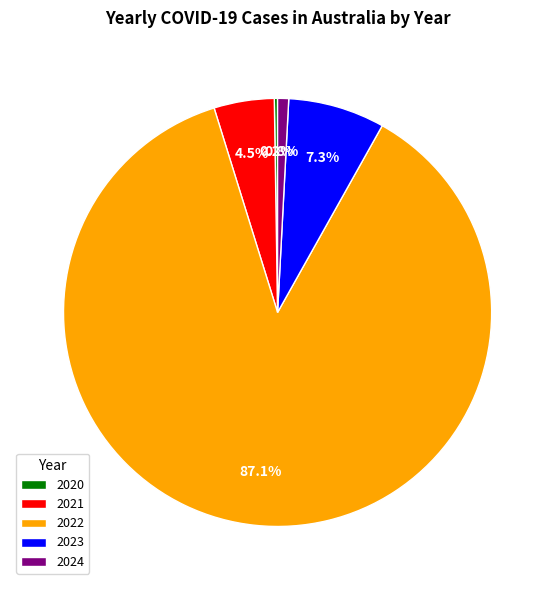

Which has a higher value, 2023 or 2024?

2023